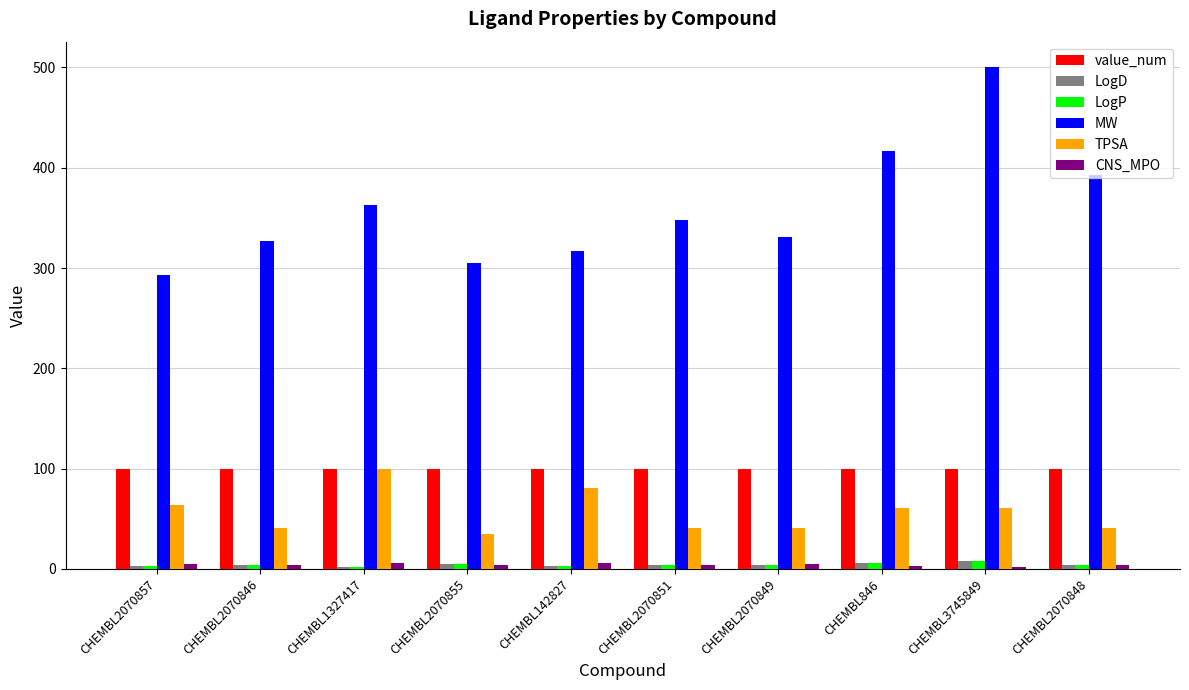

What is the approximate value of value_num at CHEMBL142827?

100.0